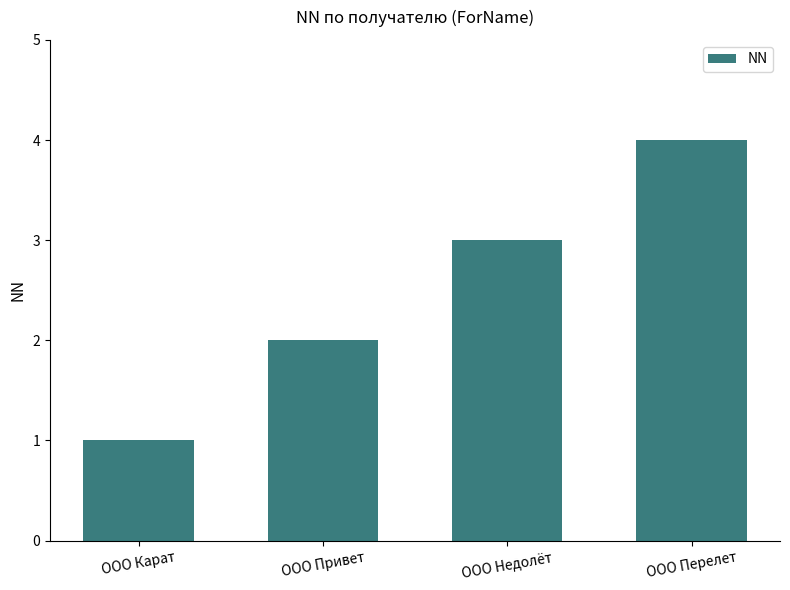

Reading left to right, what are all the values shown in this chart?

ООО Карат=1	ООО Привет=2	ООО Недолёт=3	ООО Перелет=4